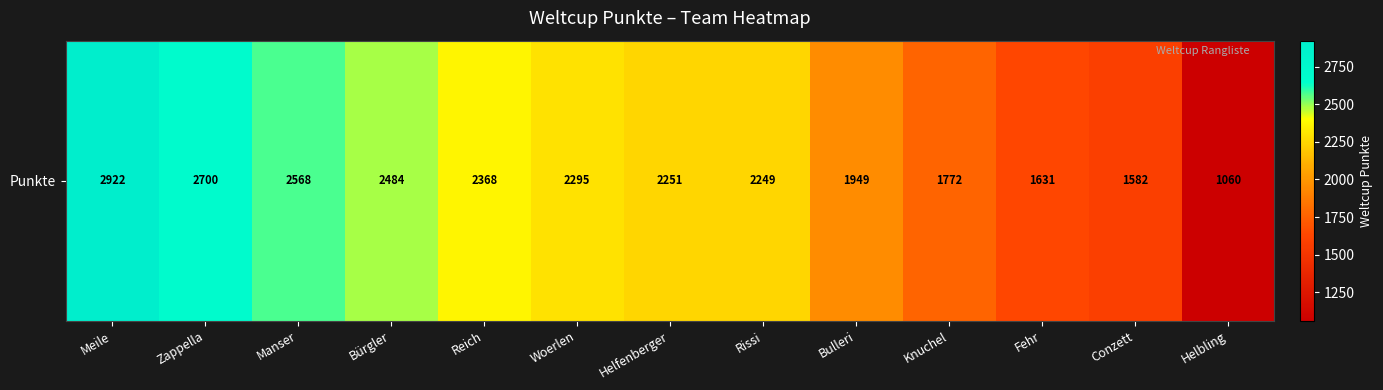

What is the maximum value shown in the chart?

2922